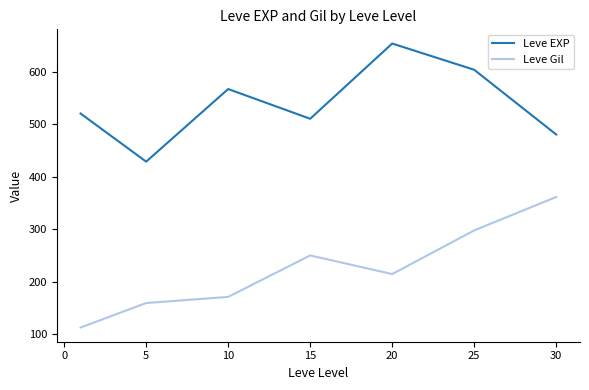

What is the minimum value shown in the chart?

112.3